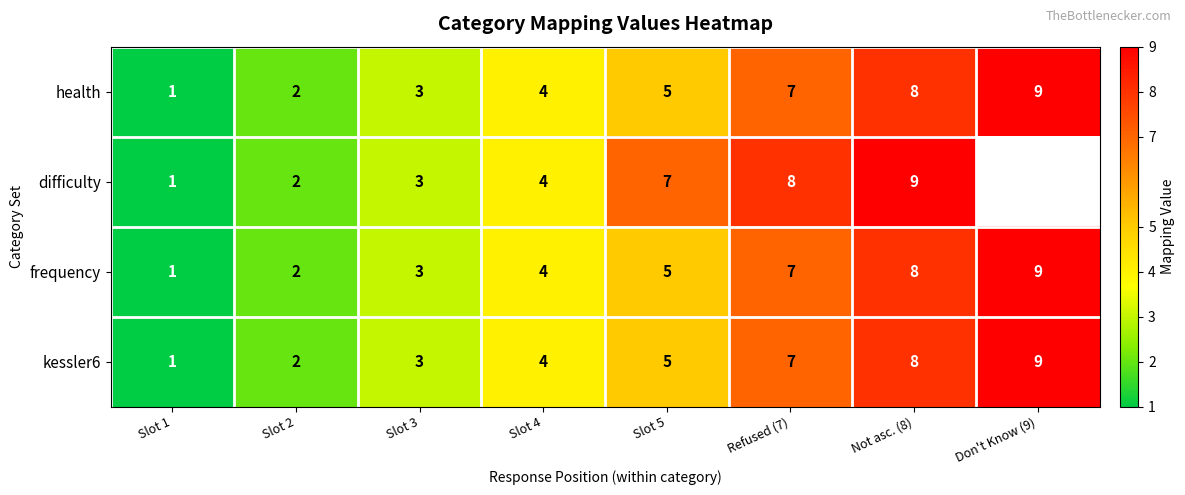

Between Slot 1 and Refused (7), which series saw the biggest shift?

difficulty